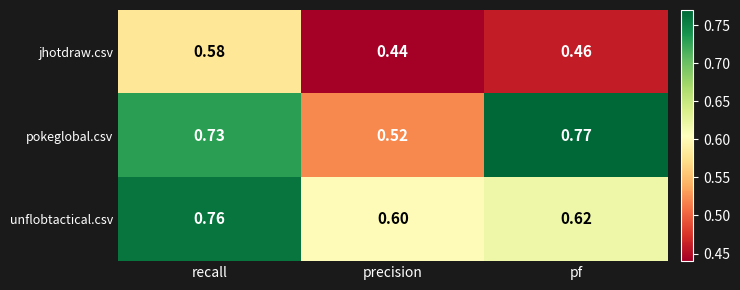

List the series in order of their peak value, lowest first.

jhotdraw.csv, unflobtactical.csv, pokeglobal.csv